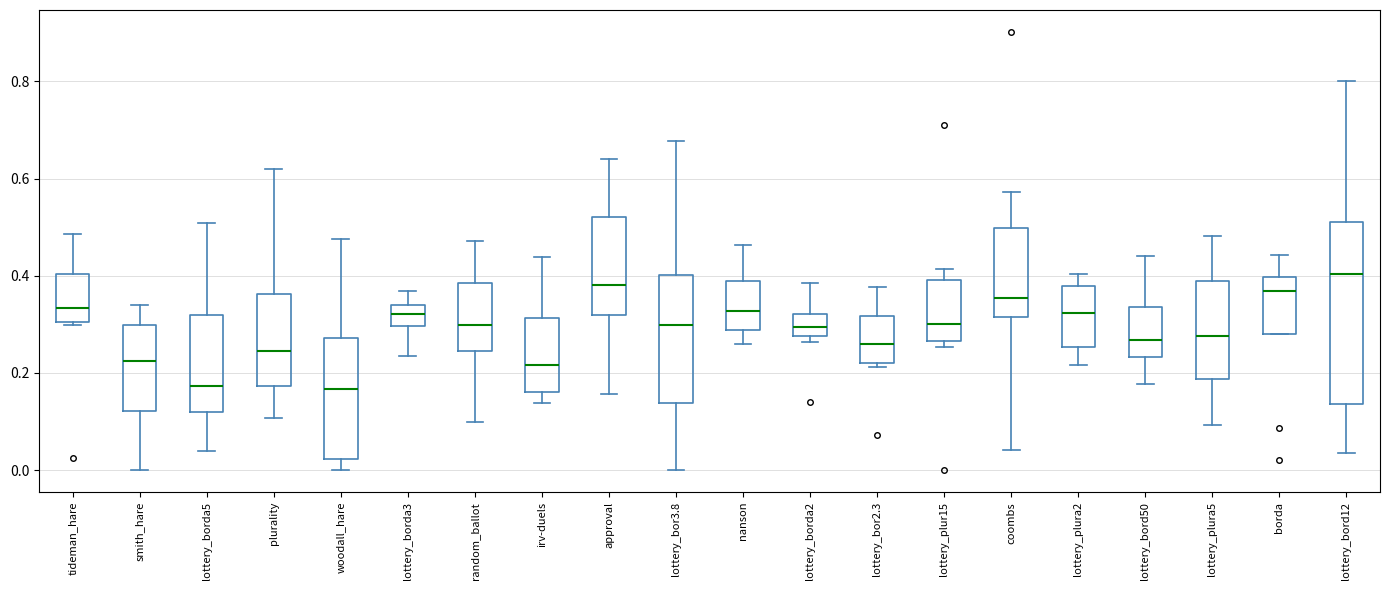

Reading left to right, read every box against the y-axis: the position of its median line, the range the box covers, and the ends of its whiskers. The values are not printed on the chart, so give them approximately, as read against the axis.

tideman_hare: median 0.34, box 0.30 to 0.40, whiskers 0.30 (just below the box's lower edge) to 0.48
smith_hare: median 0.22, box 0.12 to 0.30, whiskers 0.00 to 0.34
lottery_borda5: median 0.18, box 0.12 to 0.32, whiskers 0.04 to 0.50
plurality: median 0.24, box 0.18 to 0.36, whiskers 0.10 to 0.62
woodall_hare: median 0.16, box 0.02 to 0.28, whiskers 0.00 to 0.48
lottery_borda3: median 0.32, box 0.30 to 0.34, whiskers 0.24 to 0.36
random_ballot: median 0.30, box 0.24 to 0.38, whiskers 0.10 to 0.48
irv-duels: median 0.22, box 0.16 to 0.32, whiskers 0.14 to 0.44
approval: median 0.38, box 0.32 to 0.52, whiskers 0.16 to 0.64
lottery_bor3.8: median 0.30, box 0.14 to 0.40, whiskers 0.00 to 0.68
nanson: median 0.32, box 0.28 to 0.38, whiskers 0.26 to 0.46
lottery_borda2: median 0.30, box 0.28 to 0.32, whiskers 0.26 to 0.38
lottery_bor2.3: median 0.26, box 0.22 to 0.32, whiskers 0.22 (just below the box's lower edge) to 0.38
lottery_plur15: median 0.30, box 0.26 to 0.40, whiskers 0.26 (just below the box's lower edge) to 0.42
coombs: median 0.36, box 0.32 to 0.50, whiskers 0.04 to 0.58
lottery_plura2: median 0.32, box 0.26 to 0.38, whiskers 0.22 to 0.40
lottery_bord50: median 0.26, box 0.24 to 0.34, whiskers 0.18 to 0.44
lottery_plura5: median 0.28, box 0.18 to 0.38, whiskers 0.10 to 0.48
borda: median 0.36, box 0.28 to 0.40, whiskers 0.28 to 0.44
lottery_bord12: median 0.40, box 0.14 to 0.52, whiskers 0.04 to 0.80